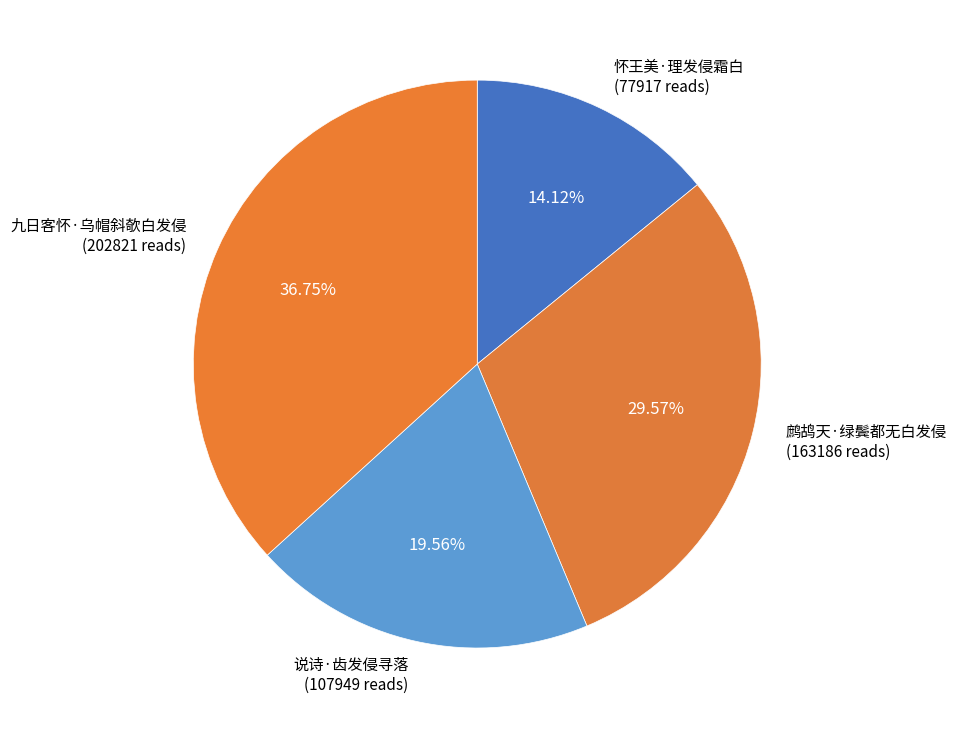

To the nearest percent, what portion does 说诗·齿发侵寻落 represent?

20%